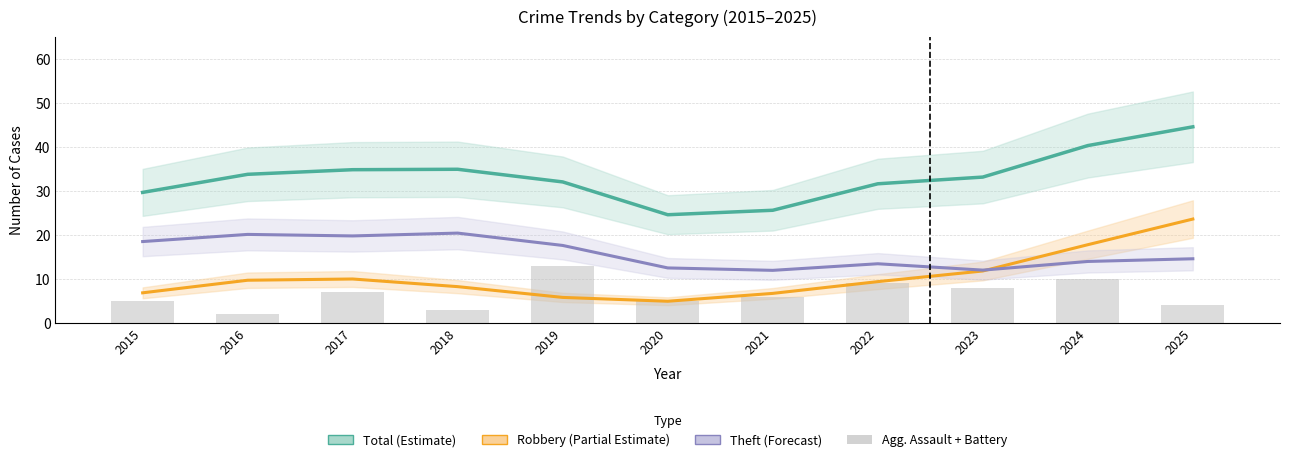

At which category is the sum across all series the highest?

2025